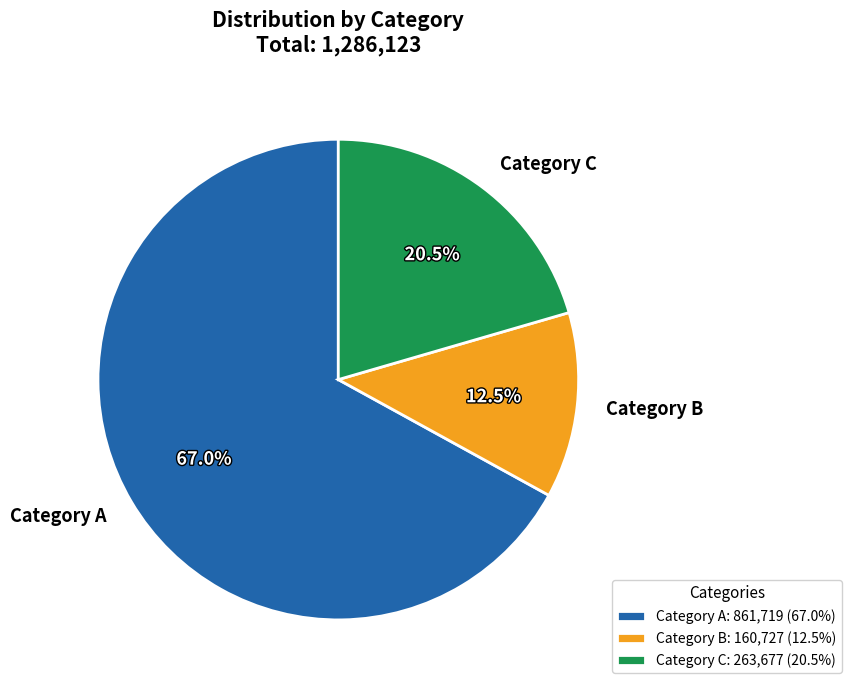

Is the sum of Category C and Category A greater than half?

Yes